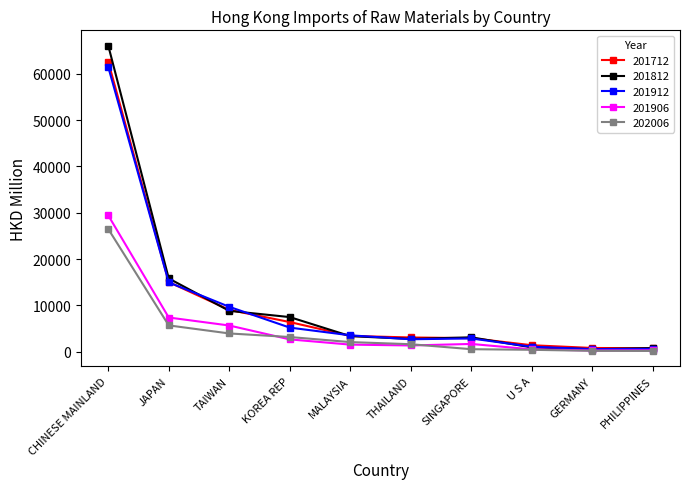

True or false: 201712 and 201912 cross at least once.

True